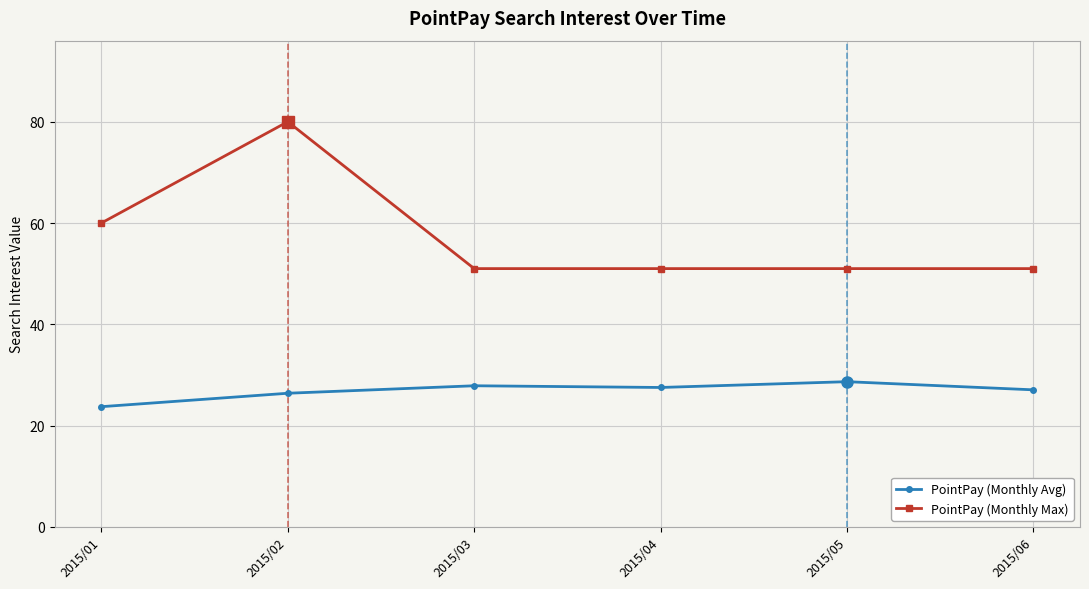

Which series has the widest spread of values?

PointPay (Monthly Max)